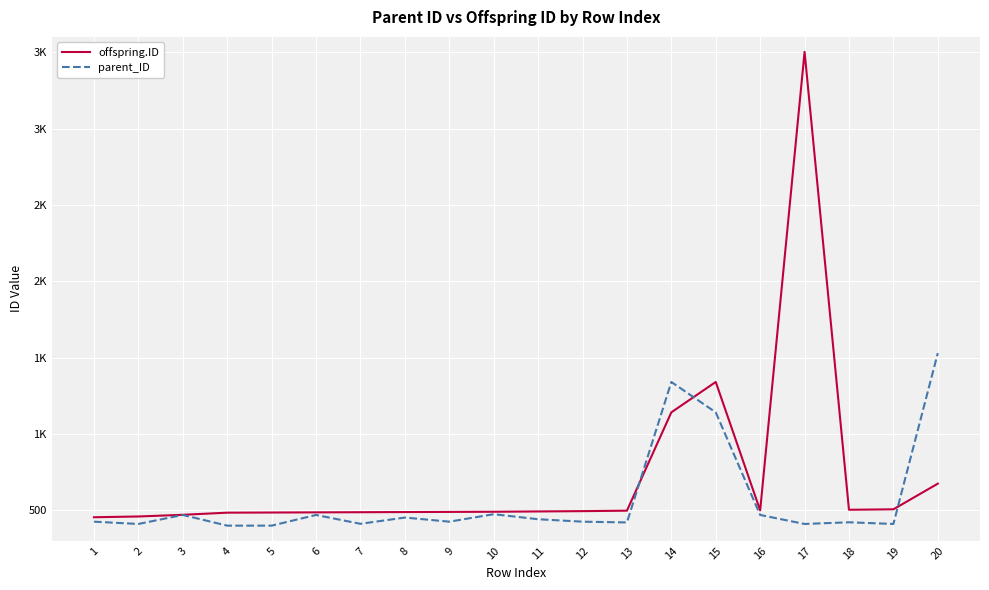

Does the chart have visible grid lines?

Yes